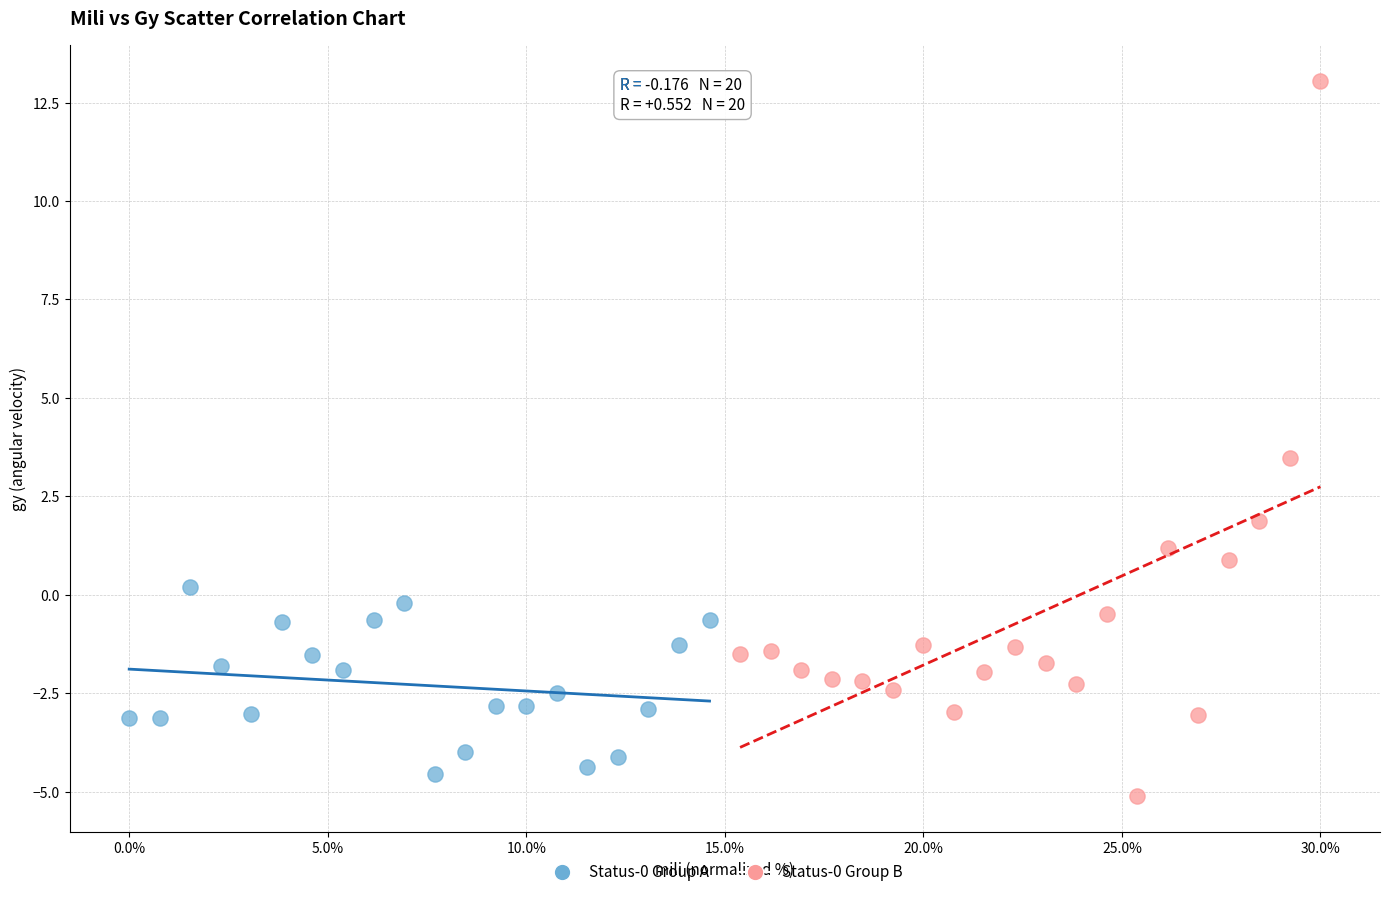

Which series has the largest Y range (max minus min)?

Status-0 Group B